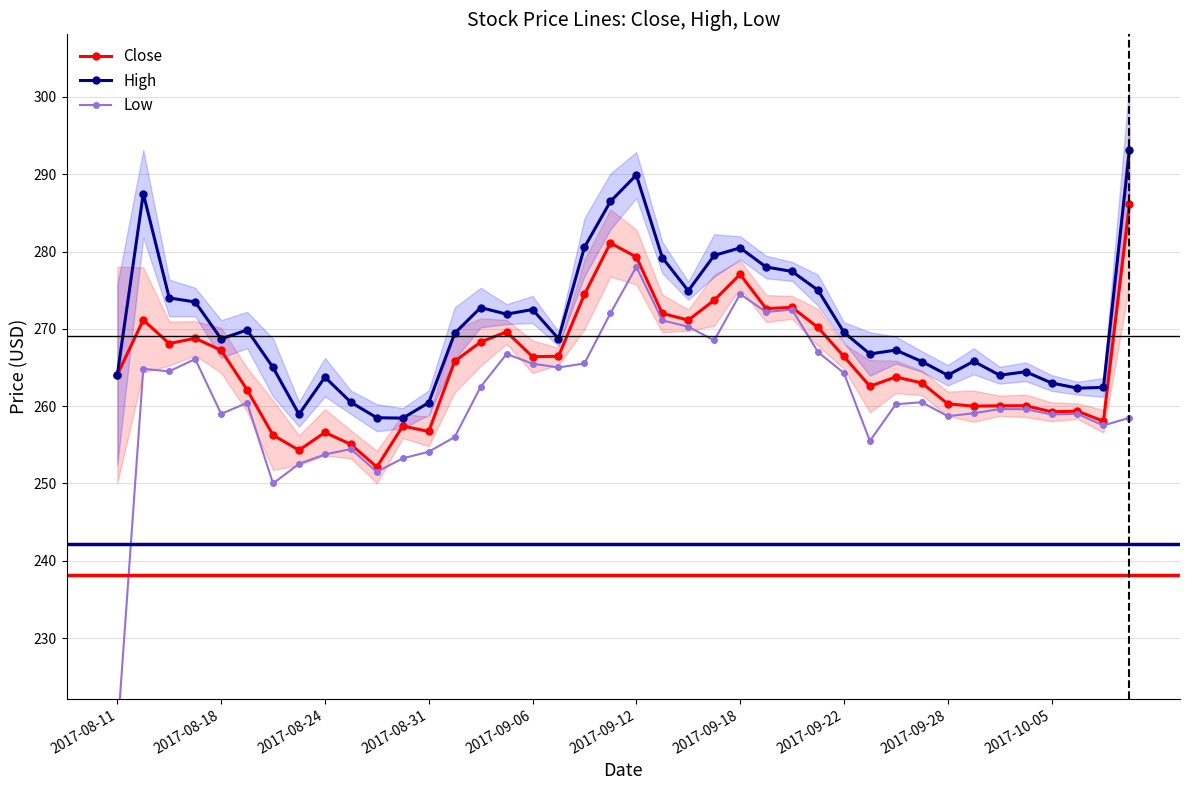

The value of Low at 10 is 66.2. True or false?

False